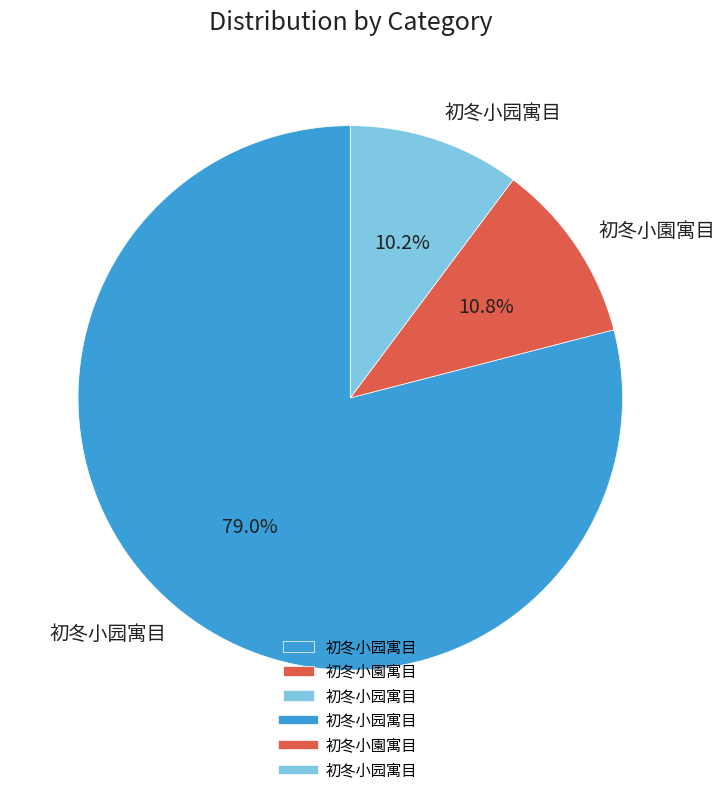

Does any single category account for the majority?

Yes